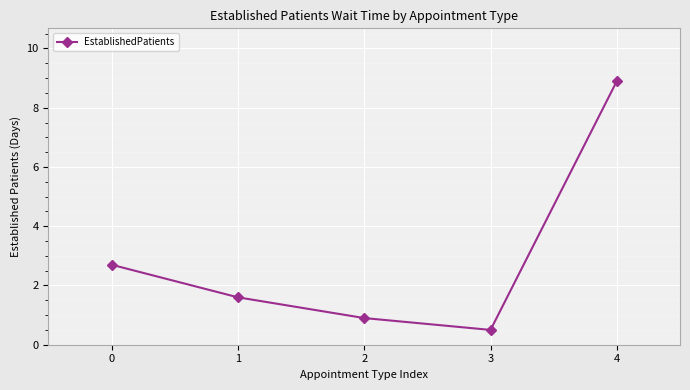

What is the change in value from 2 to 4?

+8.0